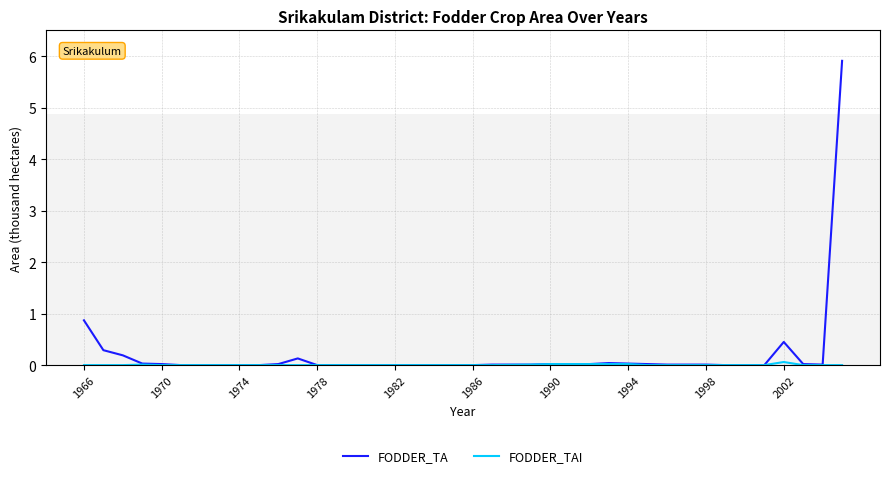

Count the number of data series in this chart.

2